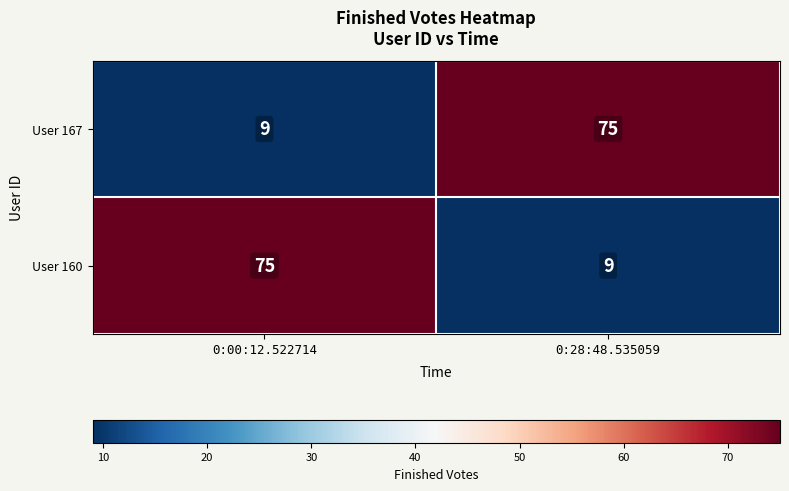

What is the total value across all series at 0:00:12.522714?

84